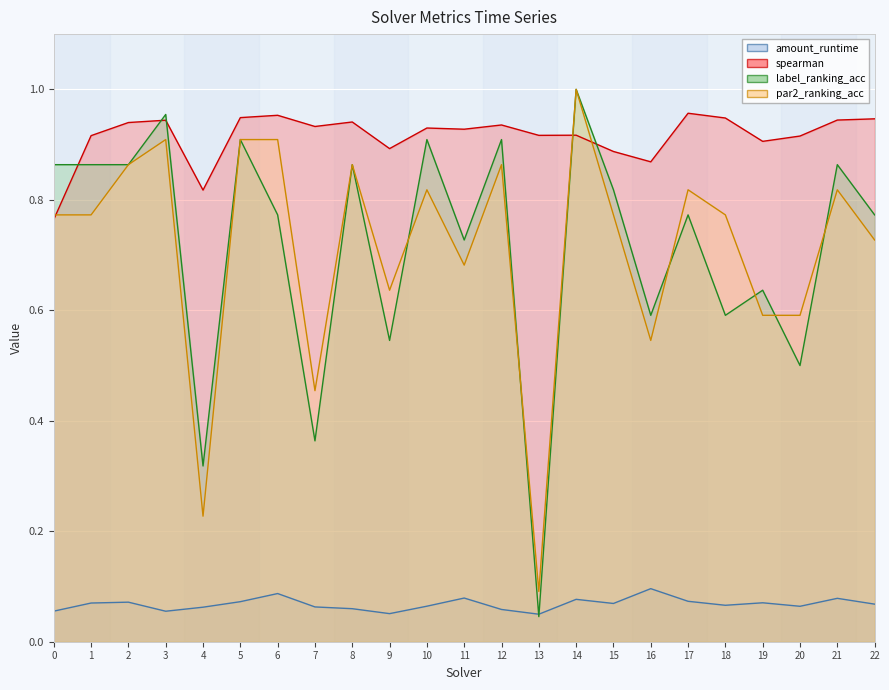

How many interior local peaks does the amount_runtime series have?

7